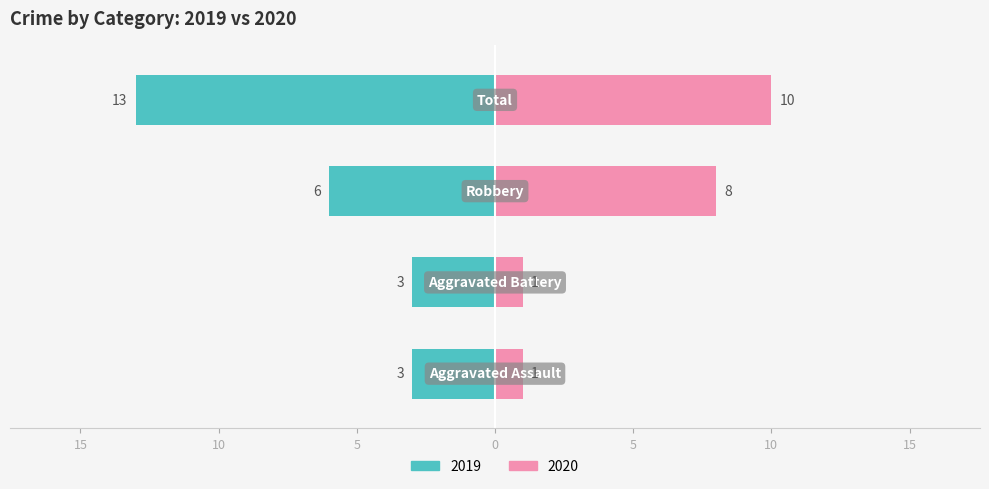

Which series has the widest spread of values?

Left (2019)